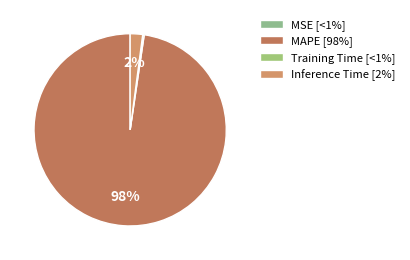

Which category has the biggest portion of the pie?

MAPE